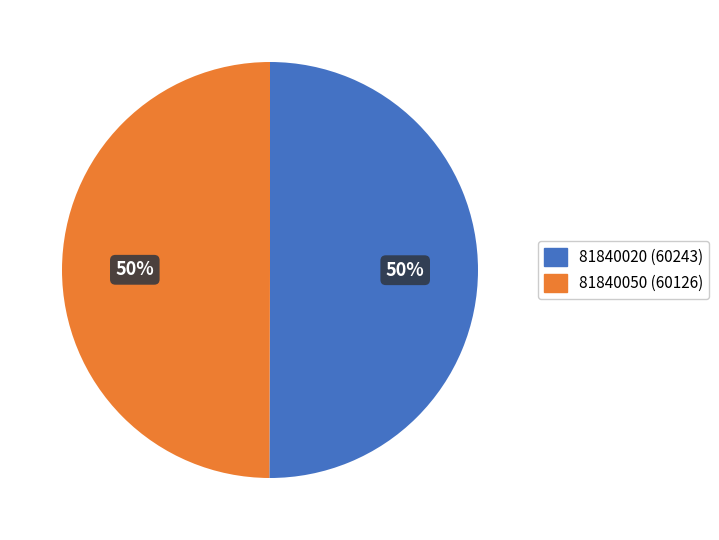

To the nearest percent, what is the combined percentage of 81840050 and 81840020?

100%